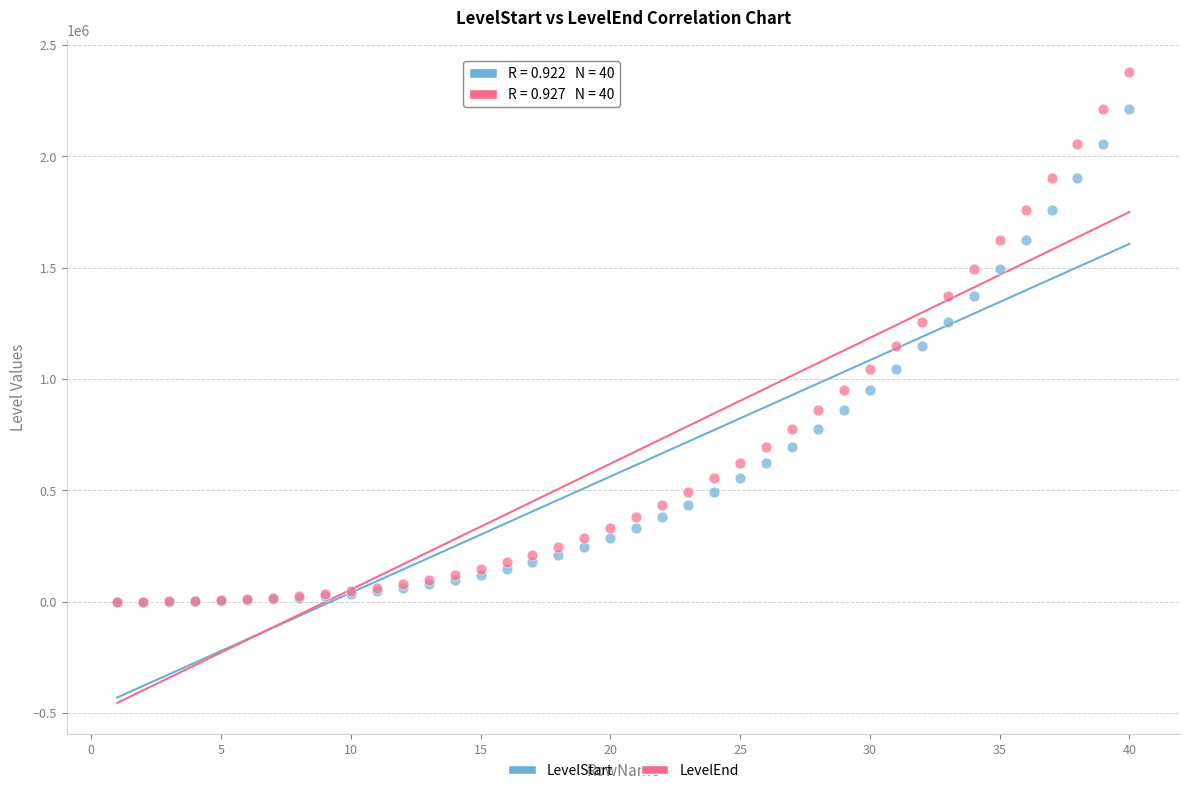

What are all the series names shown in the legend?

LevelStart, LevelEnd